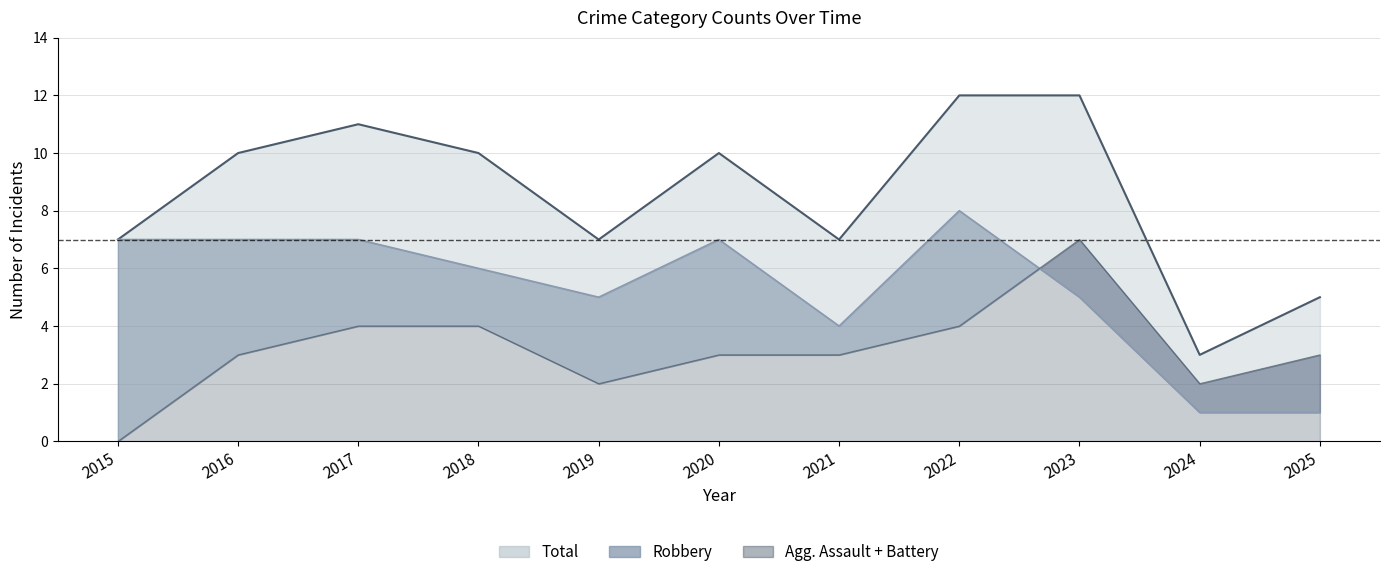

What is the total value across all series at 2019?

12